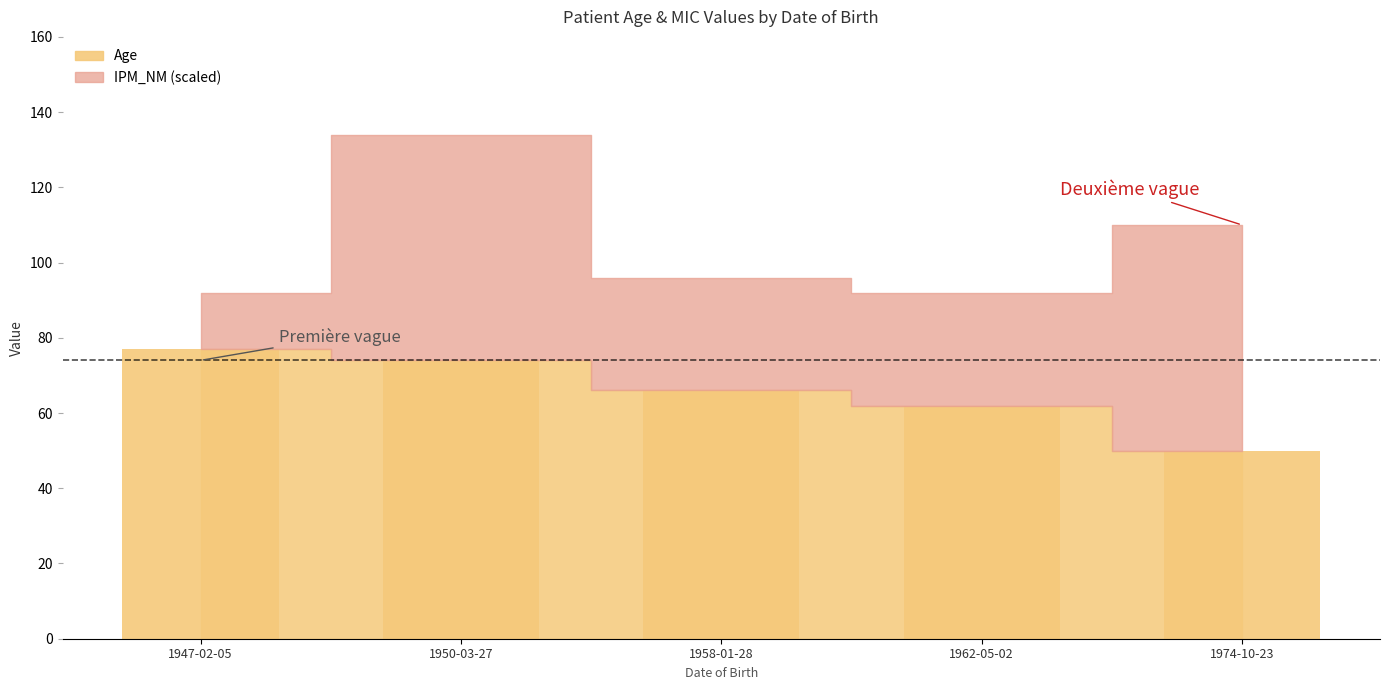

Count the number of data series in this chart.

1